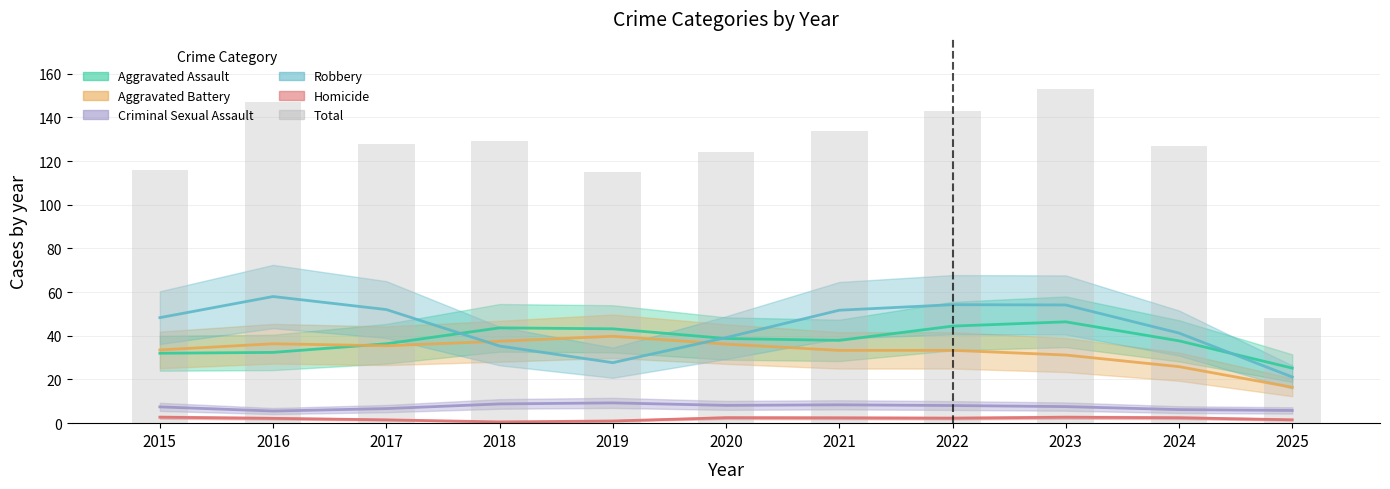

What is the difference between the maximum and second lowest values?

38